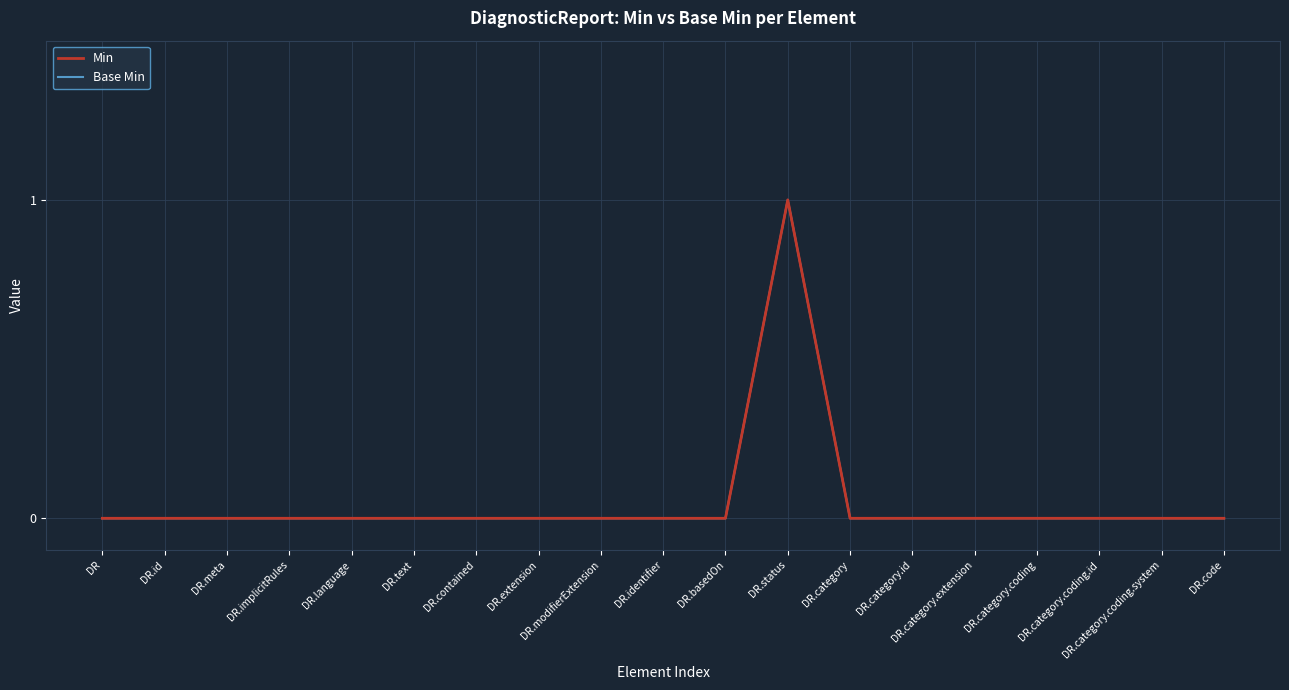

At which label is Base Min closest to 0?

DR